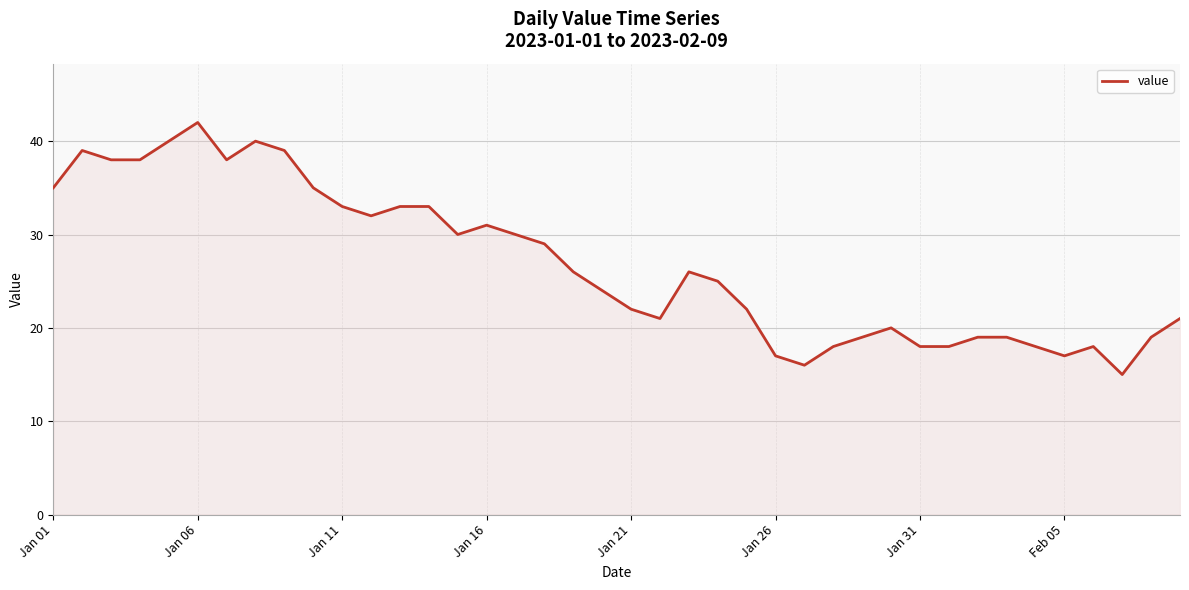

What is the difference between the maximum and minimum values?

27